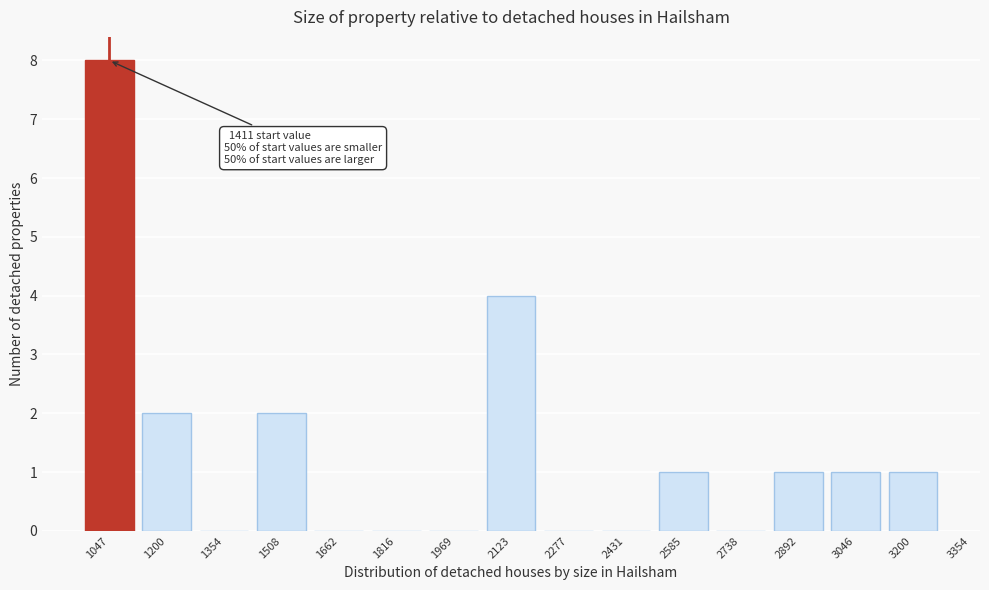

Reading left to right, extract all data points from this chart.

1047=8	1200=2	1354=0	1508=2	1662=0	1816=0	1969=0	2123=4	2277=0	2431=0	2585=1	2738=0	2892=1	3046=1	3200=1